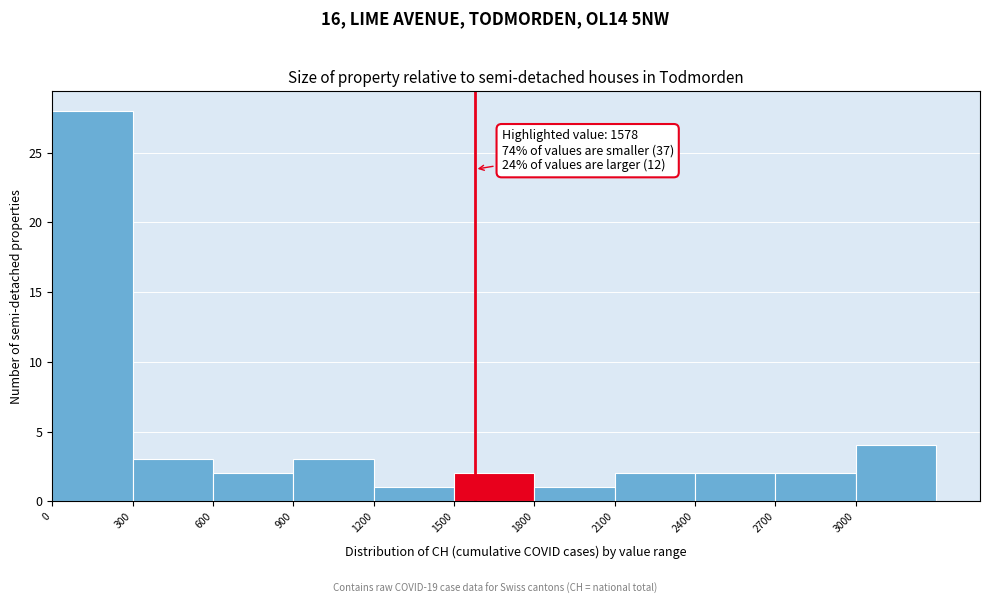

Over which range of the x-axis is the bar tallest?

0 to 300